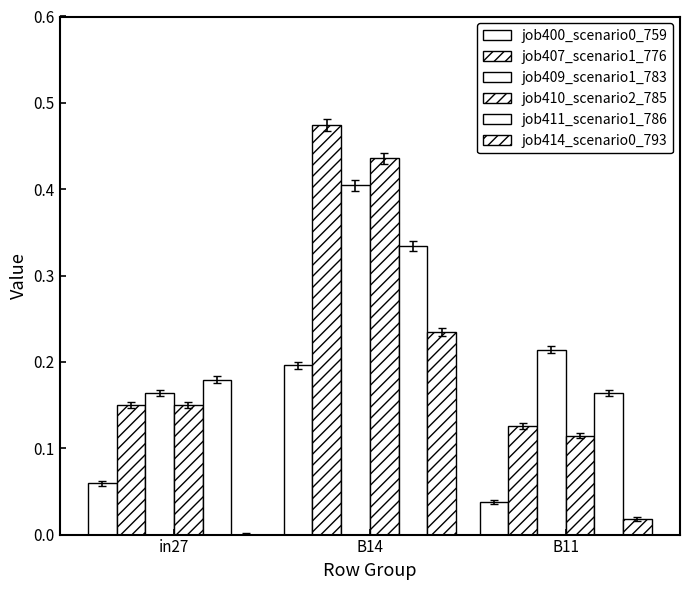

Is it true that job407_scenario1_776 equals 0.2 at in27?

False